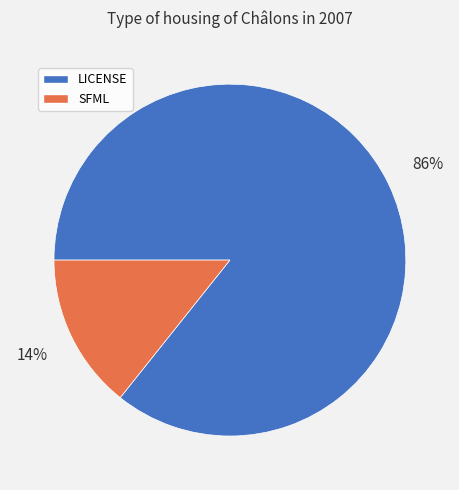

Combined, do LICENSE and SFML account for over 50%?

Yes